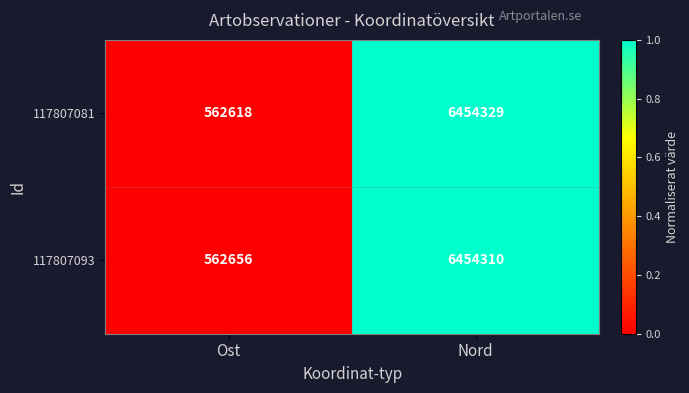

Is it true that 117807081 equals 6454329 at Nord?

True